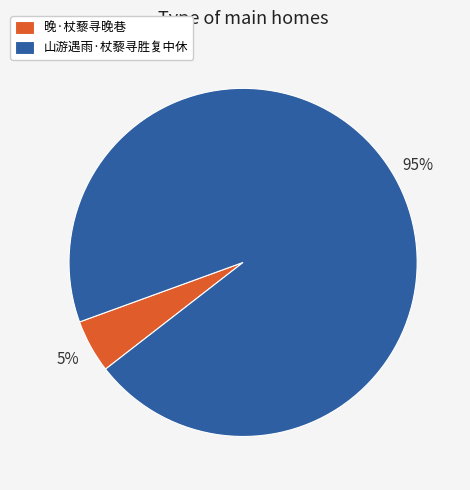

Is it true that 山游遇雨·杖藜寻胜复中休 is 95% of the pie?

True